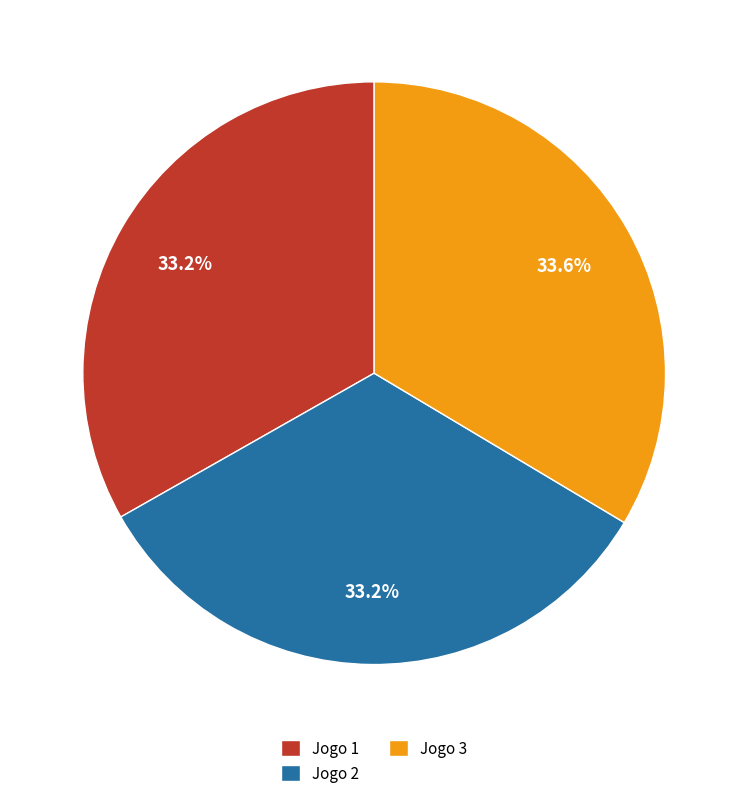

The Jogo 1 slice represents 33% of the pie. True or false?

True